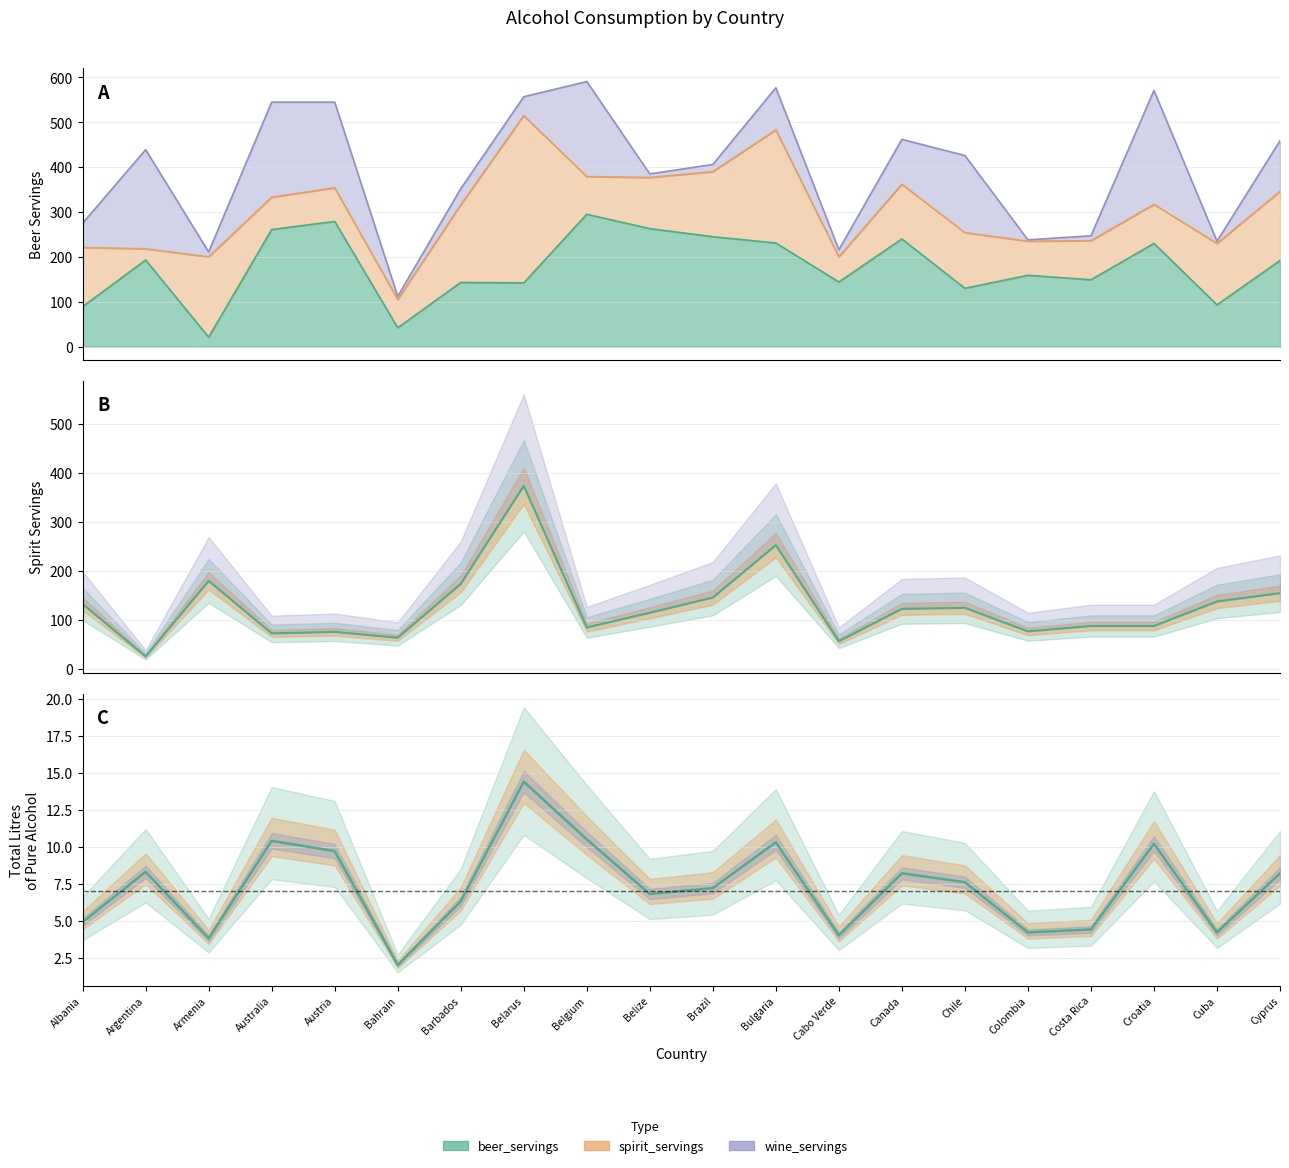

Is the value of beer_servings at Australia greater than the value of total_litres at Chile?

Yes